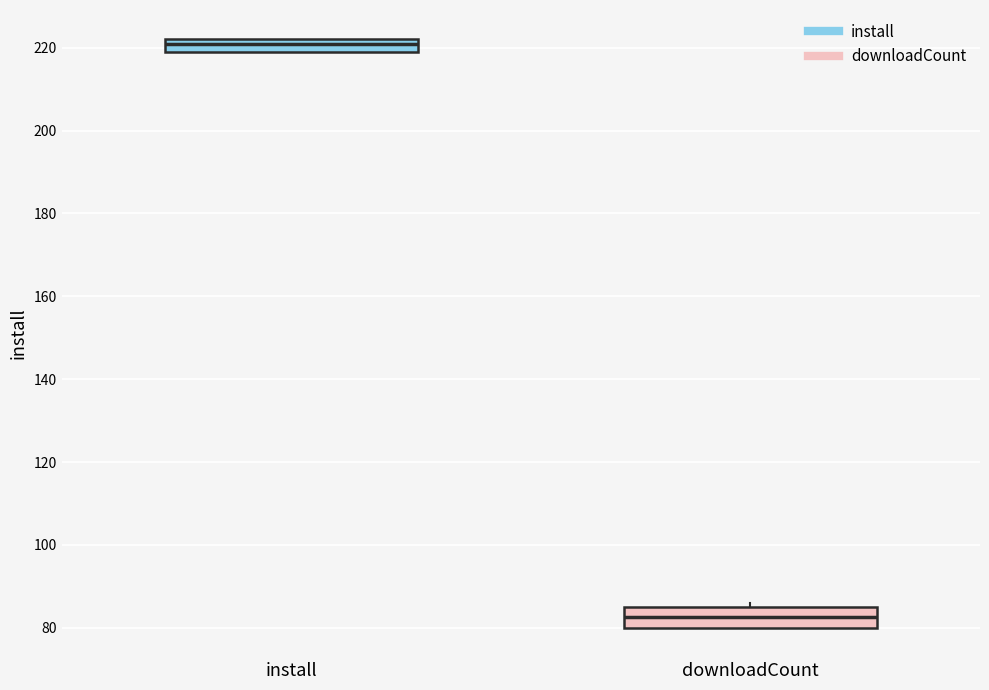

Which box has the lowest median line?

downloadCount